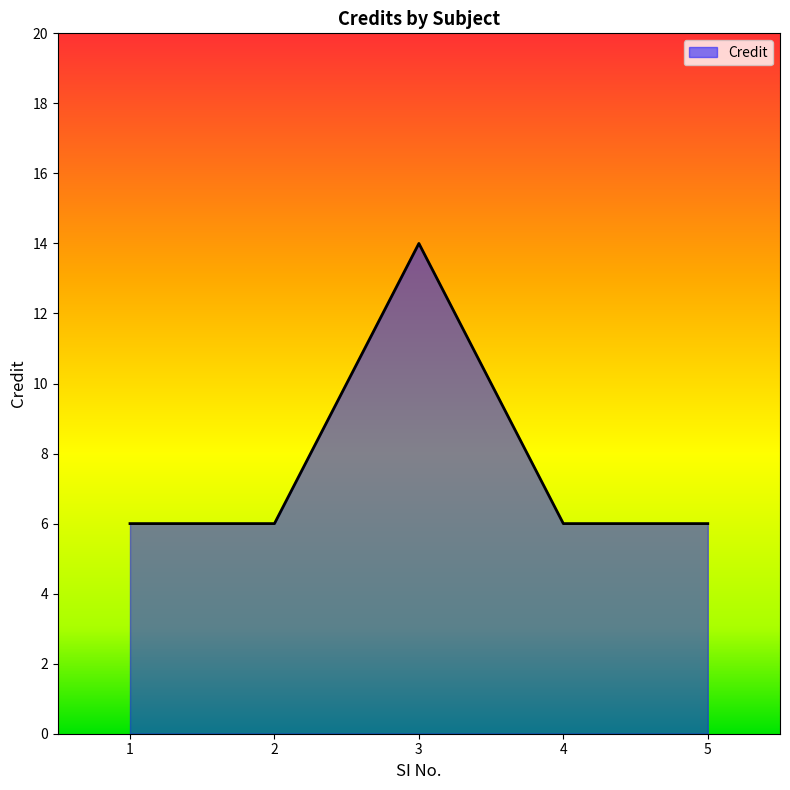

What is the minimum value shown in the chart?

6